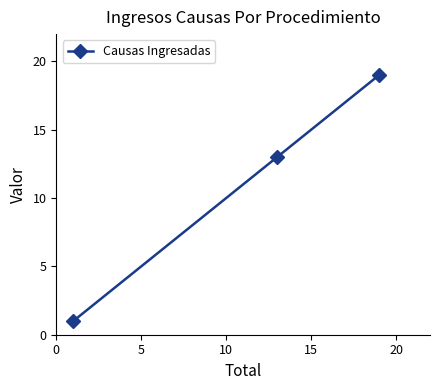

What is the difference between the maximum and minimum values?

18